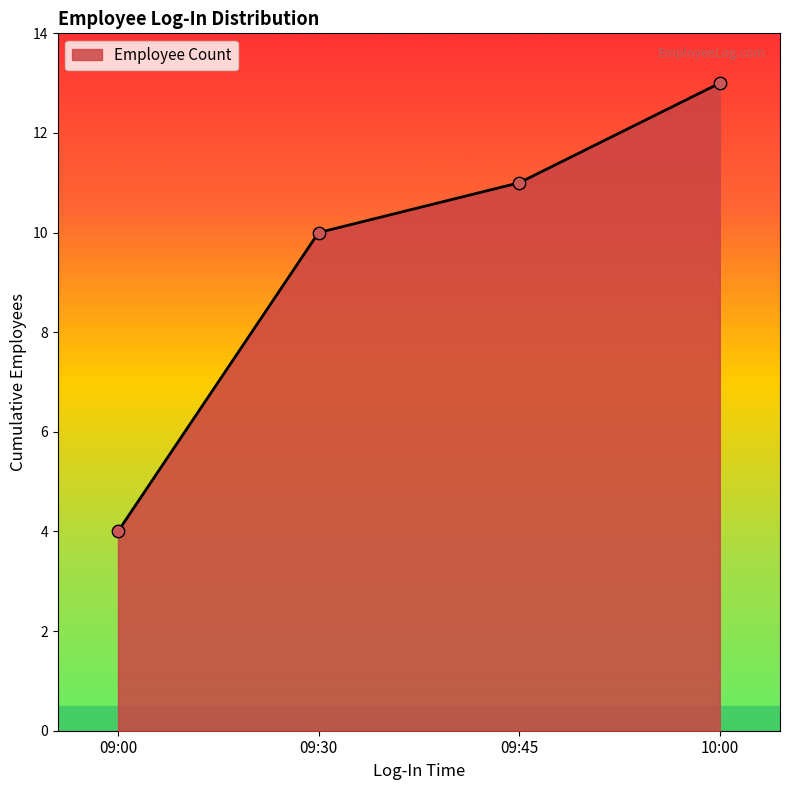

What is the change in value from 09:00 to 09:30?

+6